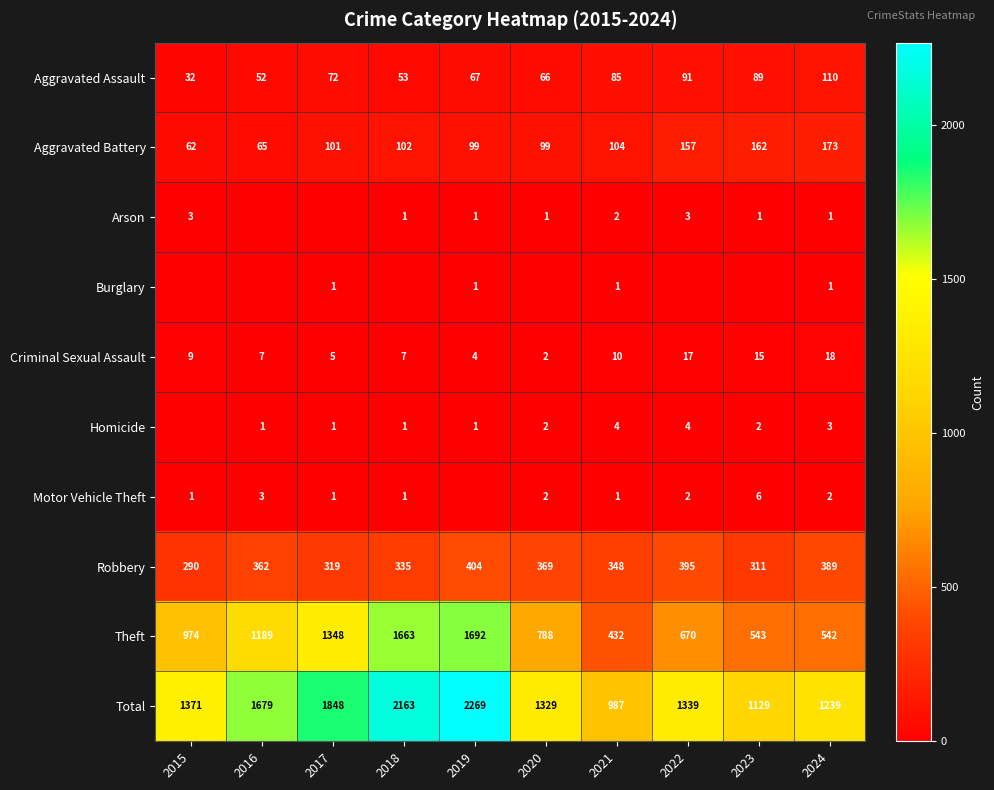

The value of Criminal Sexual Assault at 2017 is 8. True or false?

False